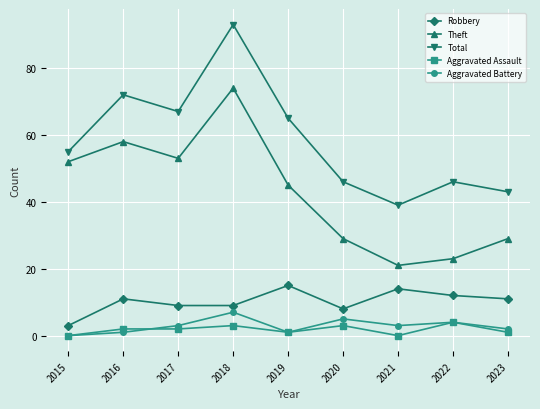

At which category does Theft reach its first local peak?

2016